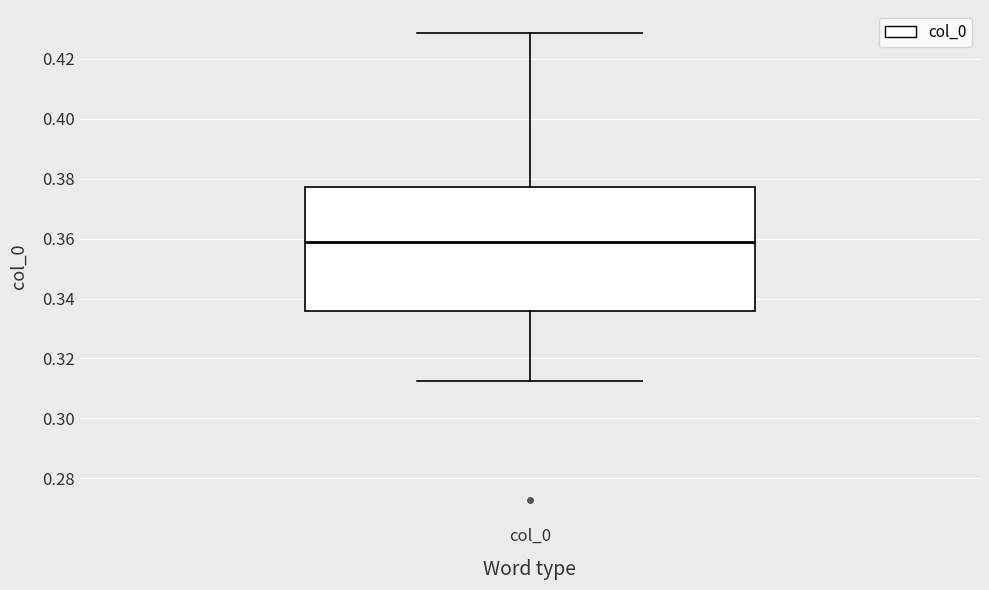

Read this box plot against the y-axis: the position of the median line, the range covered by the box, and the ends of both whiskers. The values are not printed on the chart, so give them approximately, as read against the axis.

median 0.358, box 0.336 to 0.378, whiskers 0.312 to 0.428